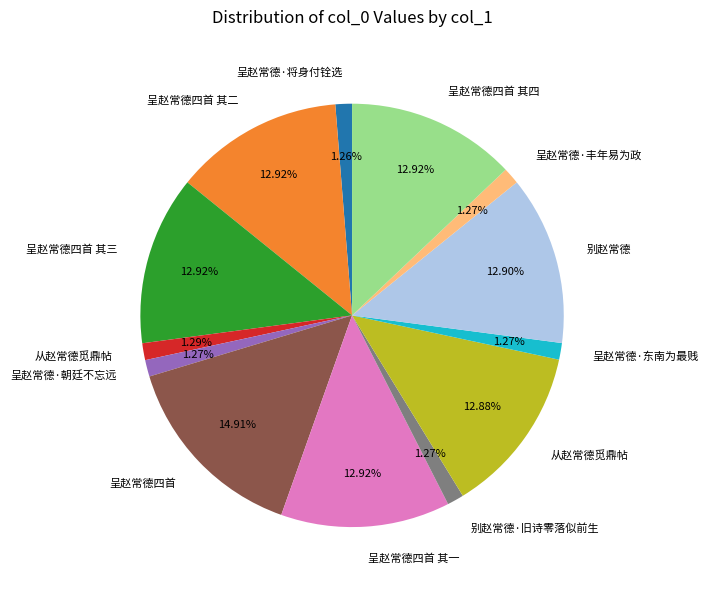

To the nearest percent, what is the difference between the largest and smallest slice percentages?

14%